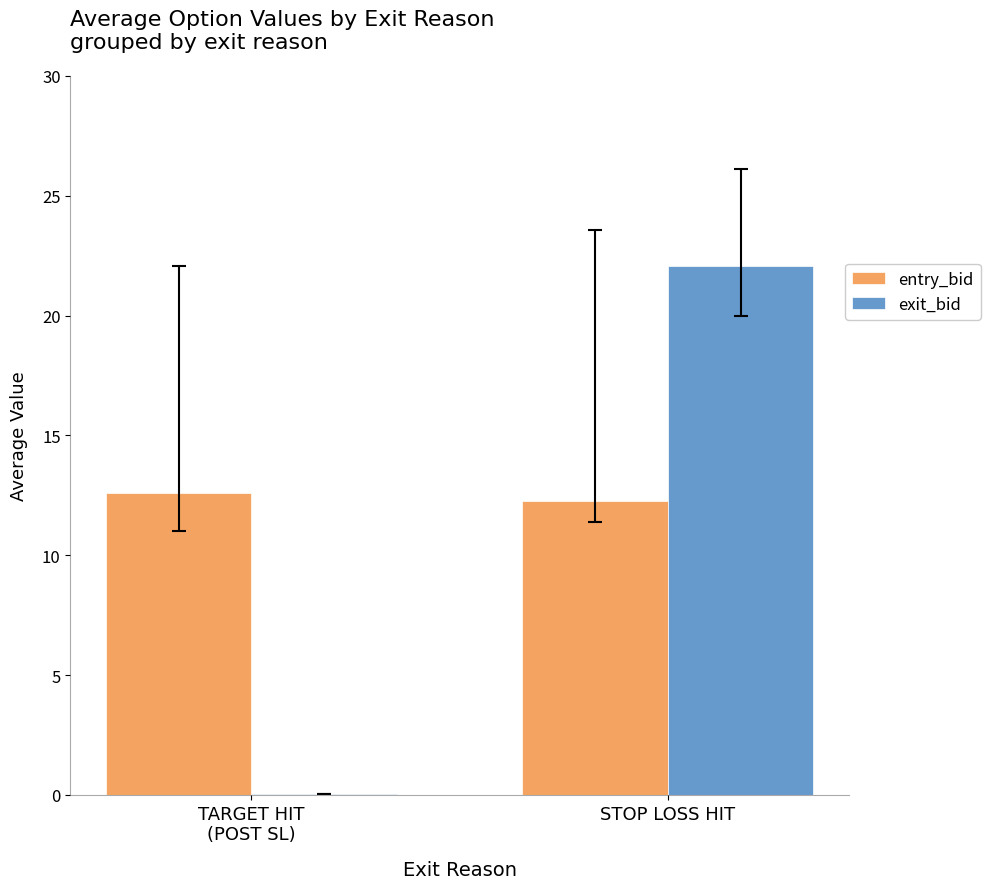

Which category has the highest value across all series?

STOP LOSS HIT